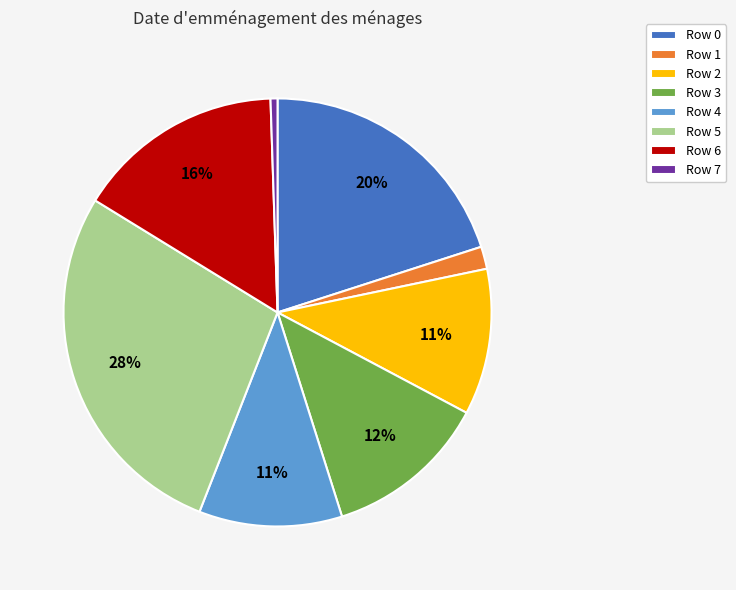

Do Row 0 and Row 1 together represent more than half of the pie?

No